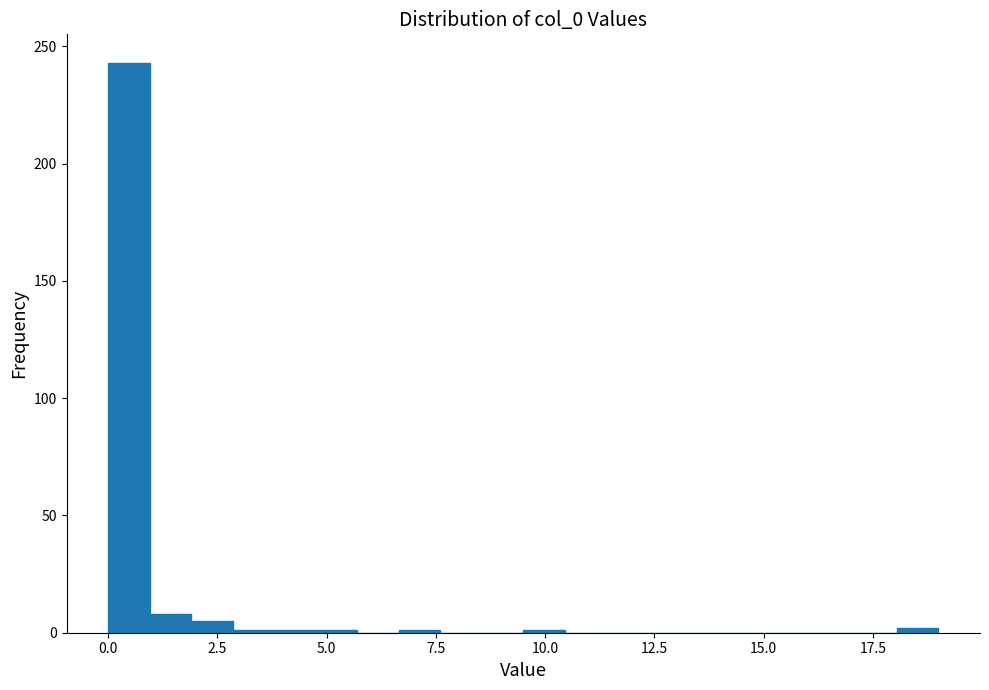

Read against the x-axis, roughly where is the centre of the tallest bar?

0.5